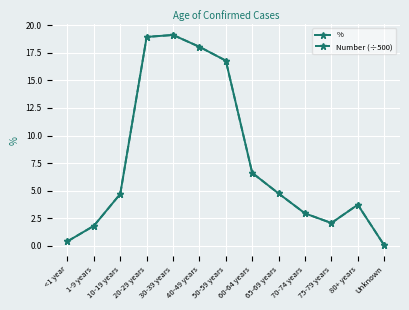

At 60-64 years, list the series in order from largest to smallest.

%, Number (÷500)